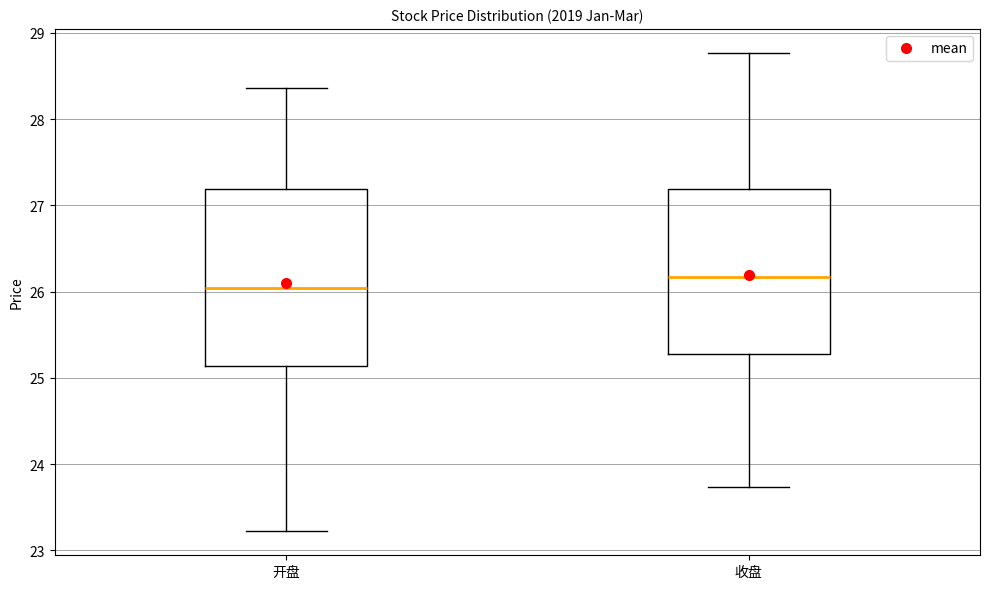

Which box has the highest median line?

收盘